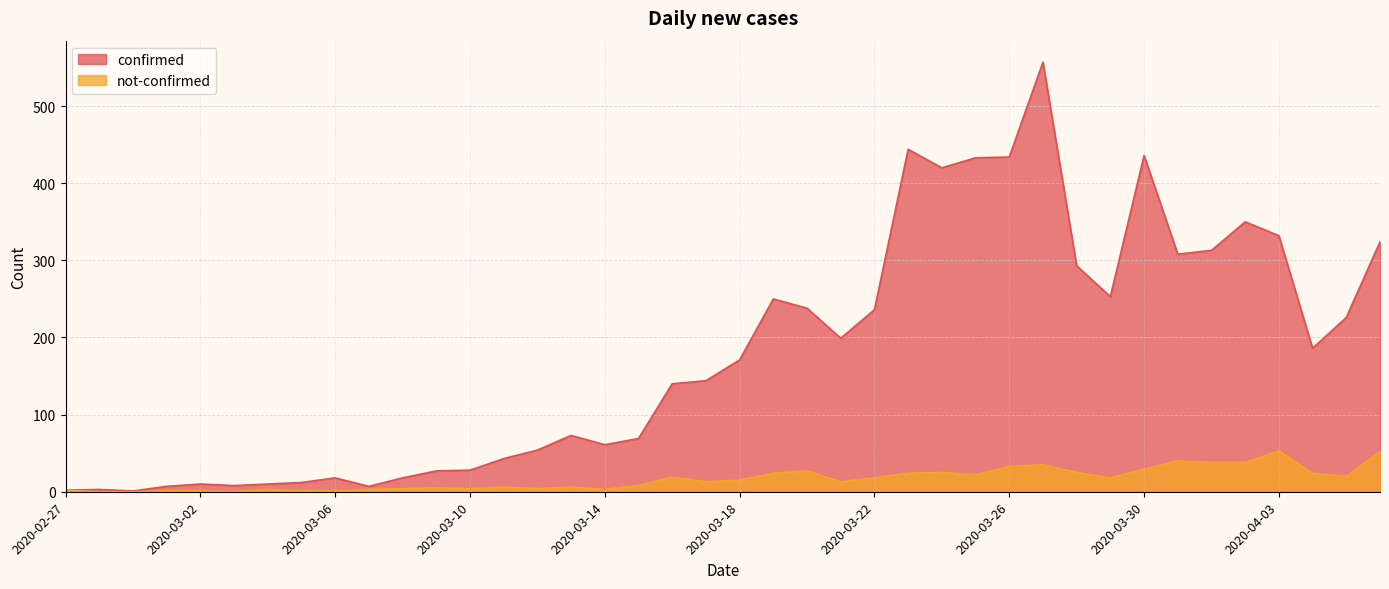

At which category does not-confirmed reach its first local valley?

2020-03-03